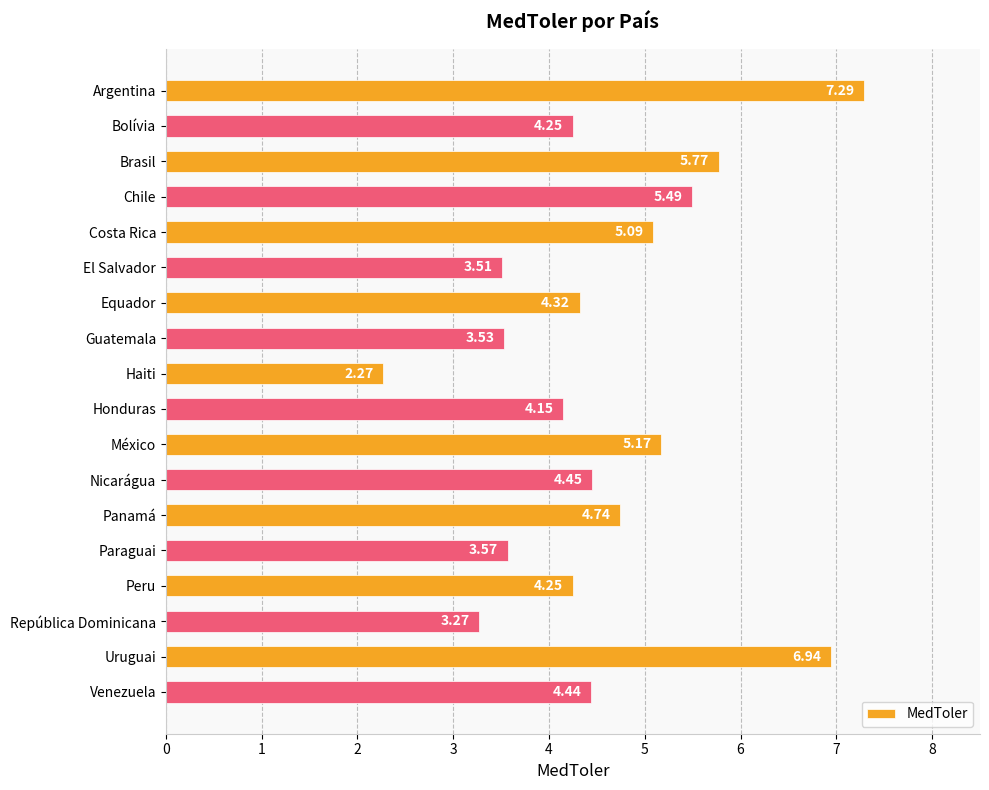

What is the change in value from Guatemala to Haiti?

-1.3